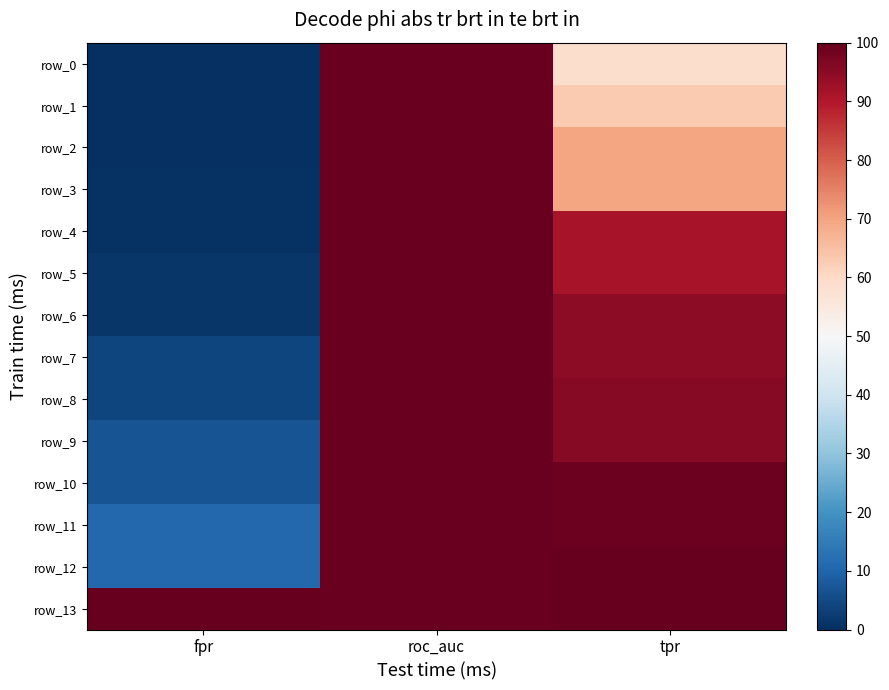

Is the value of row_8 at roc_auc greater than the value of row_1 at fpr?

Yes